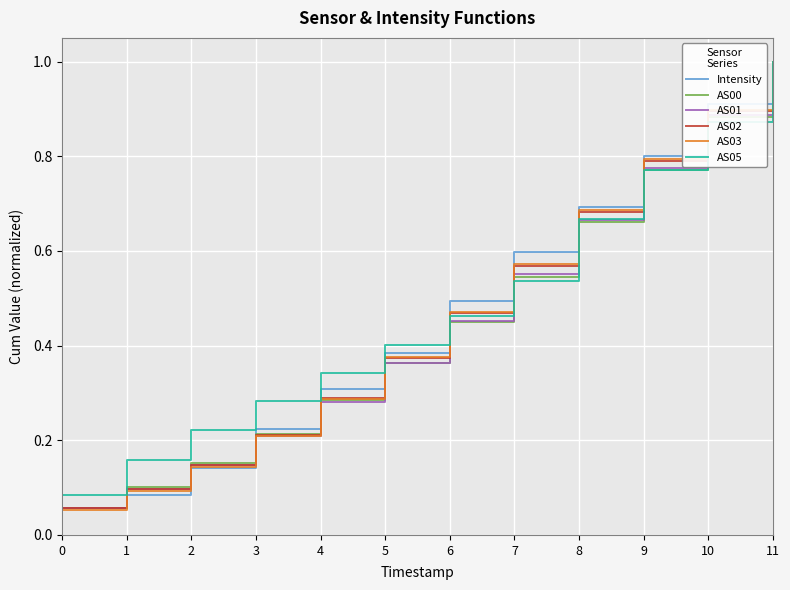

Is the value of AS02 at 7 greater than the value of AS05 at 0?

Yes